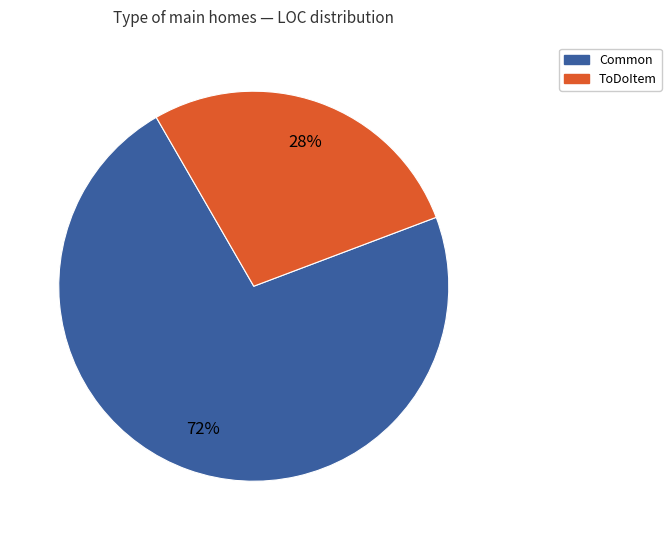

Is there a majority slice in this chart?

Yes